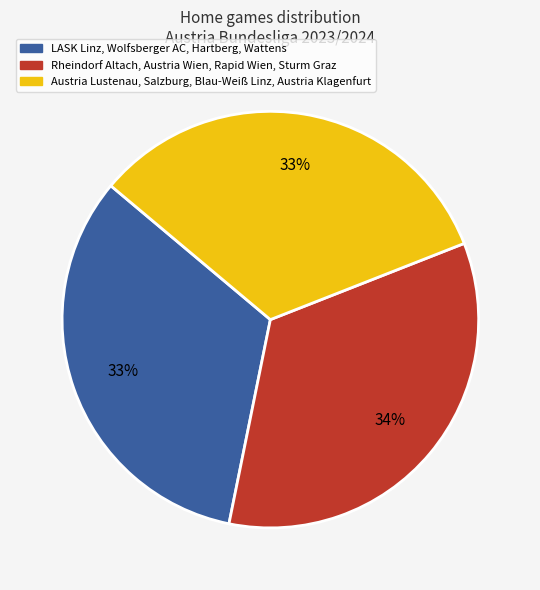

Does any single category account for the majority?

No